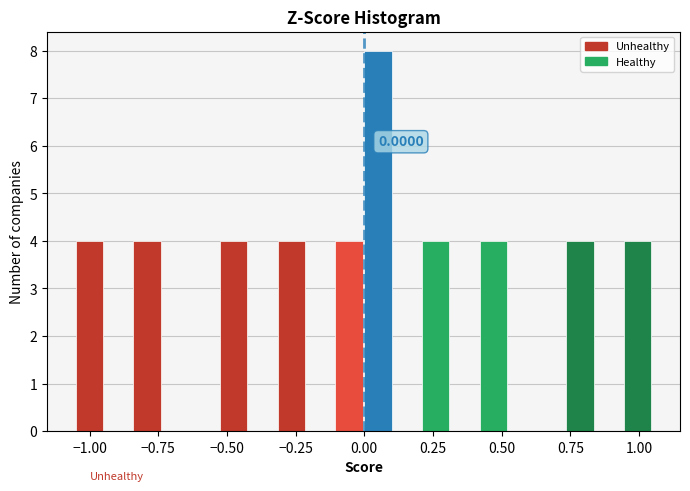

Read against the x-axis, roughly where is the centre of the tallest bar?

0.05